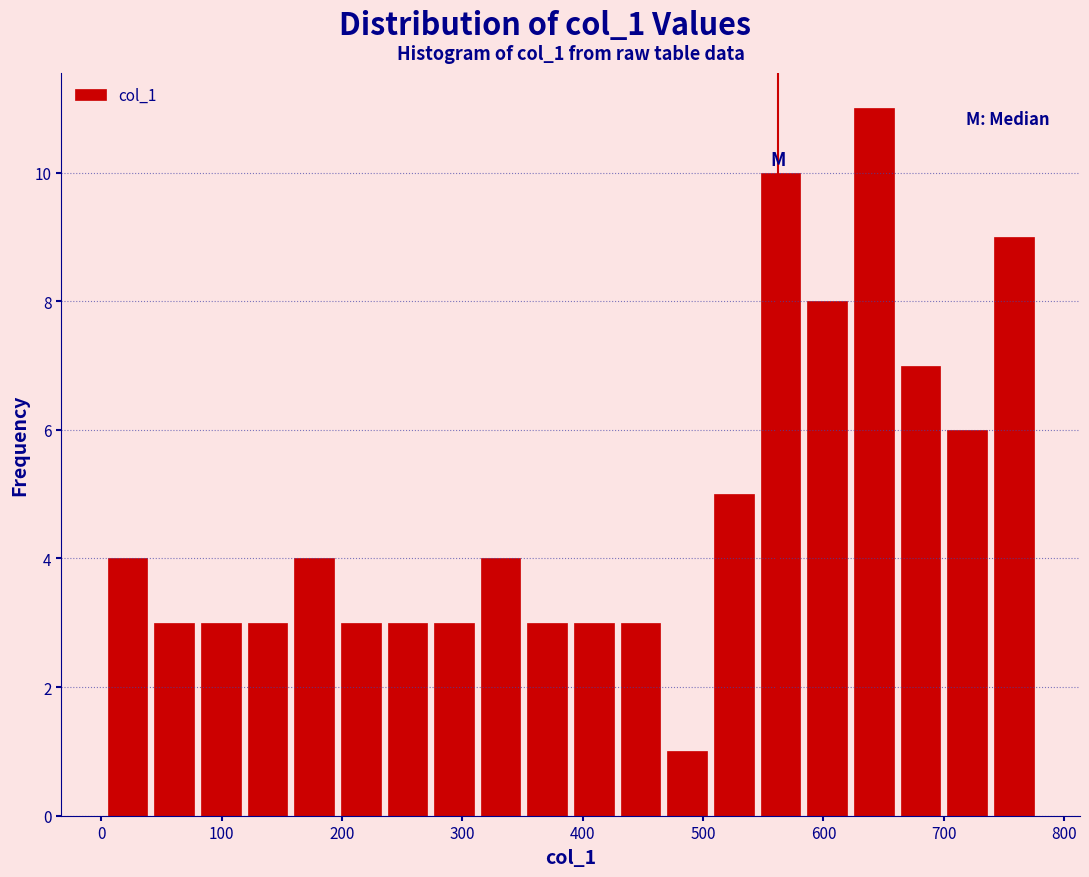

Read against the x-axis, roughly where is the centre of the tallest bar?

640